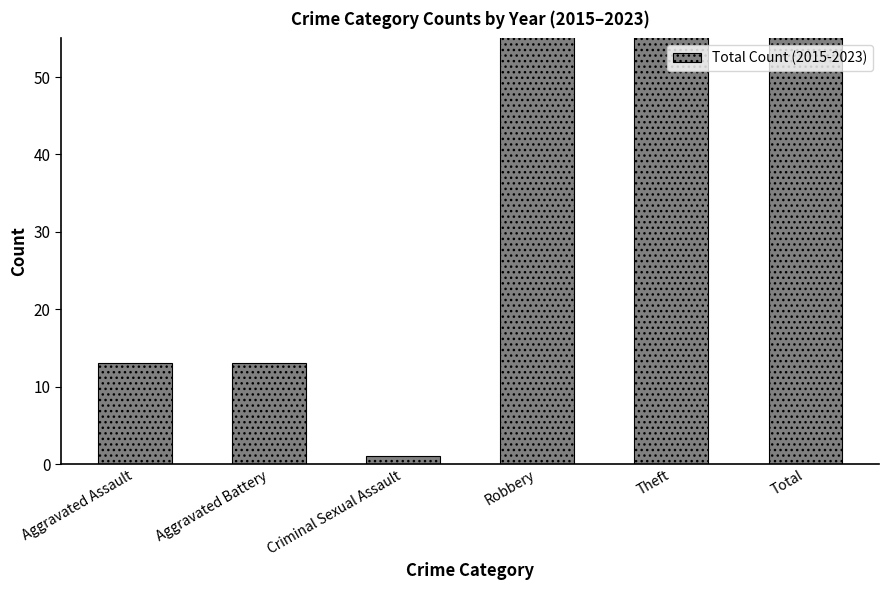

What is the smallest value displayed?

1